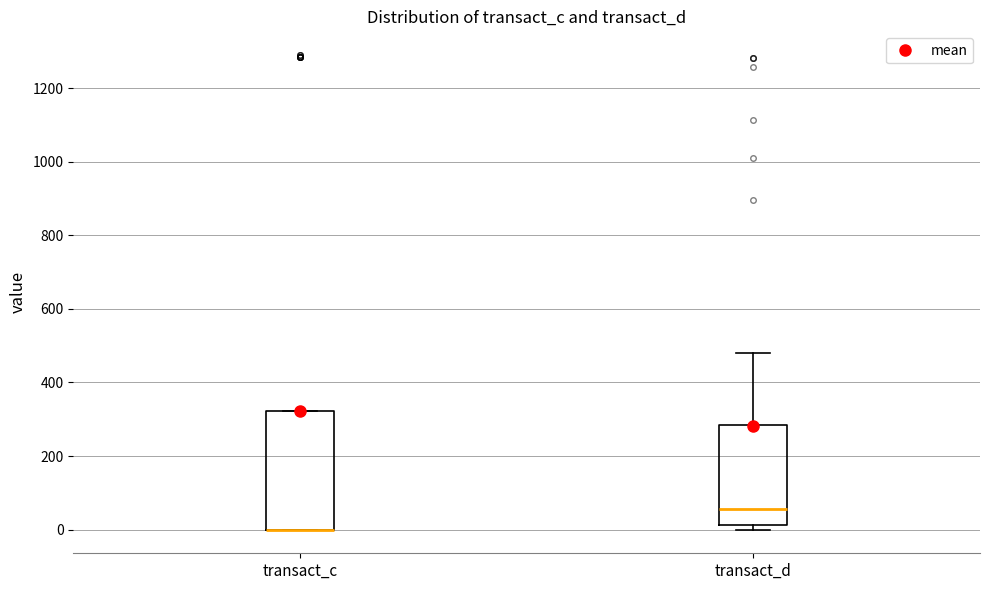

Reading left to right, transcribe this box plot: for each box, give where its median line is, the range the box spans, and where its two whiskers end, as read against the y-axis. The values are not printed on the chart, so give them approximately, as read against the axis.

transact_c: median 0 (drawn on the box's lower edge), box 0 to 320, whiskers 0 to 320
transact_d: median 60, box 20 to 280, whiskers 0 to 480